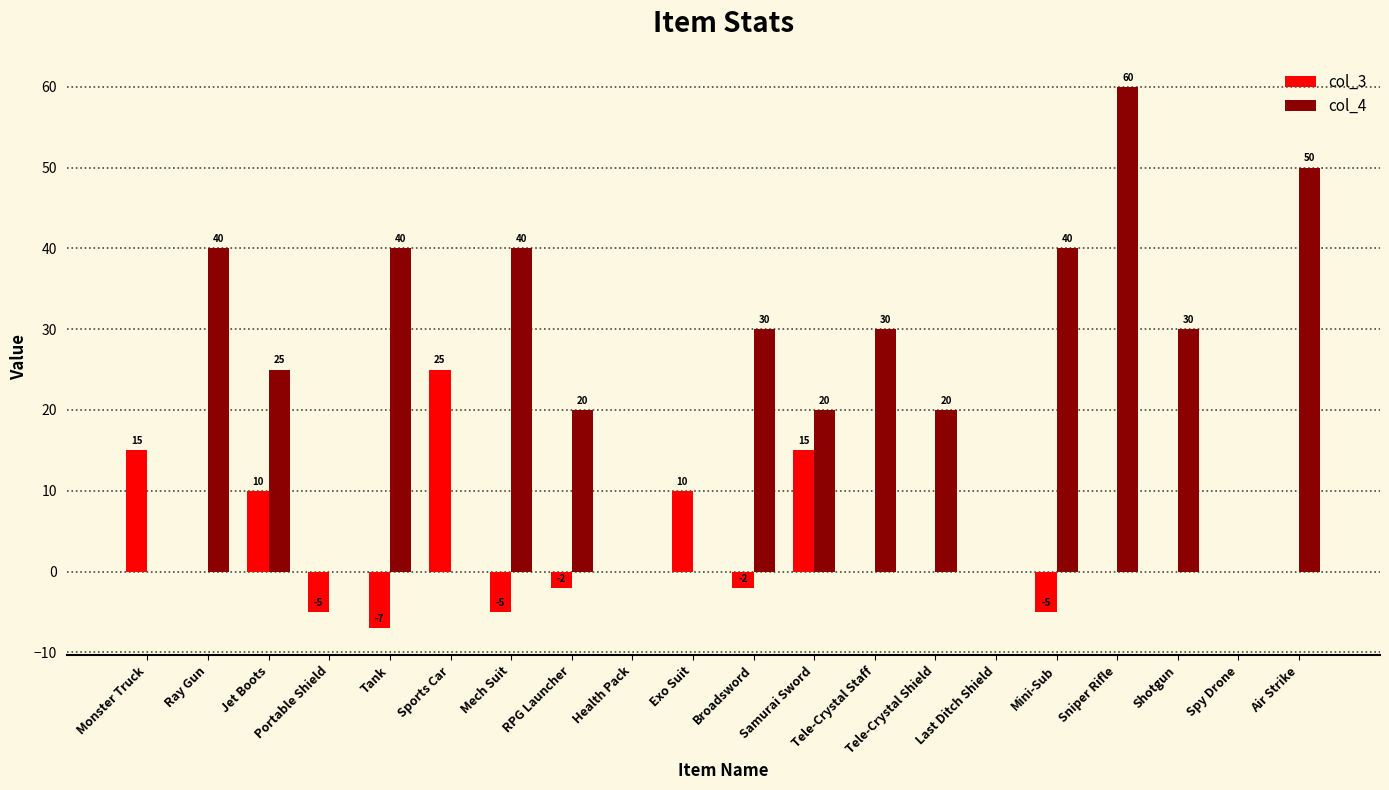

What is the highest value of the col_4 series?

60